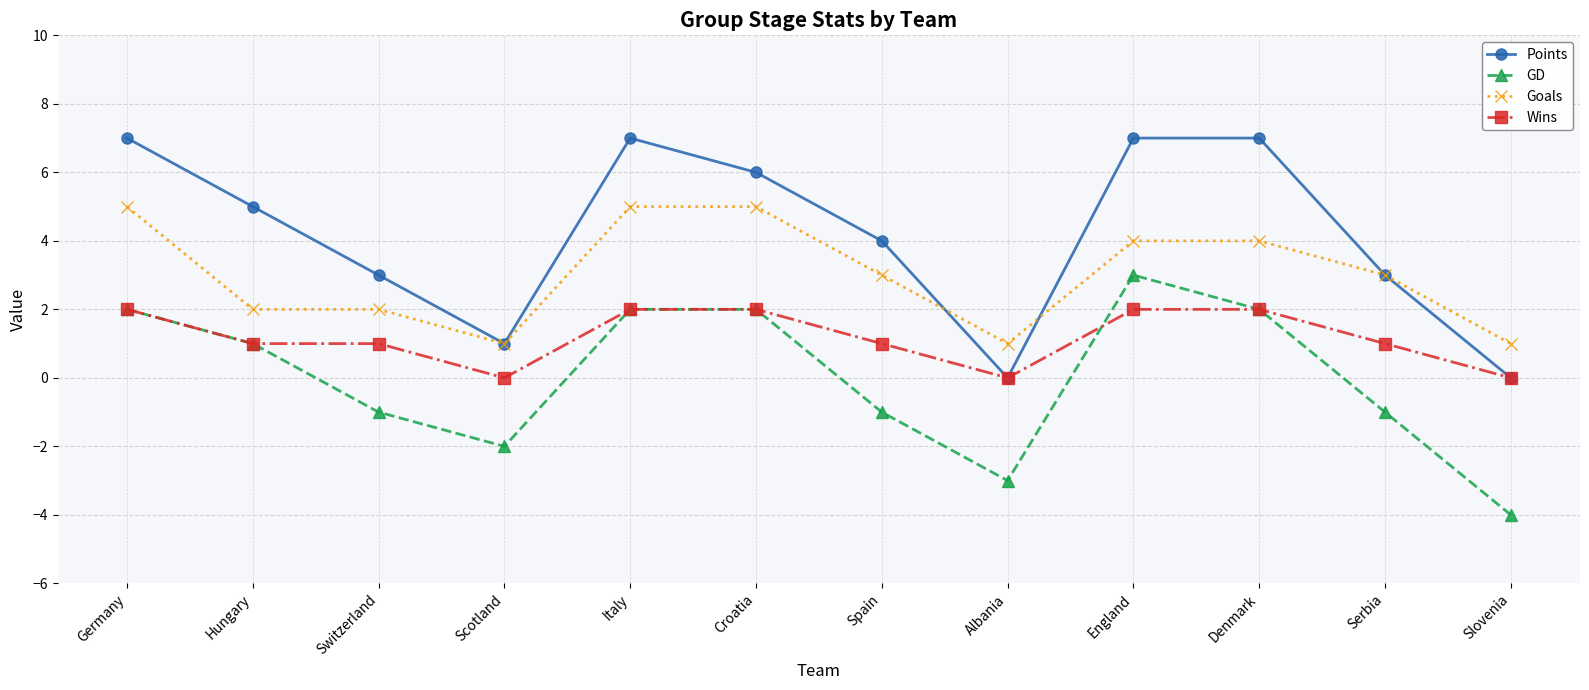

How many interior local valleys does the Points series have?

2